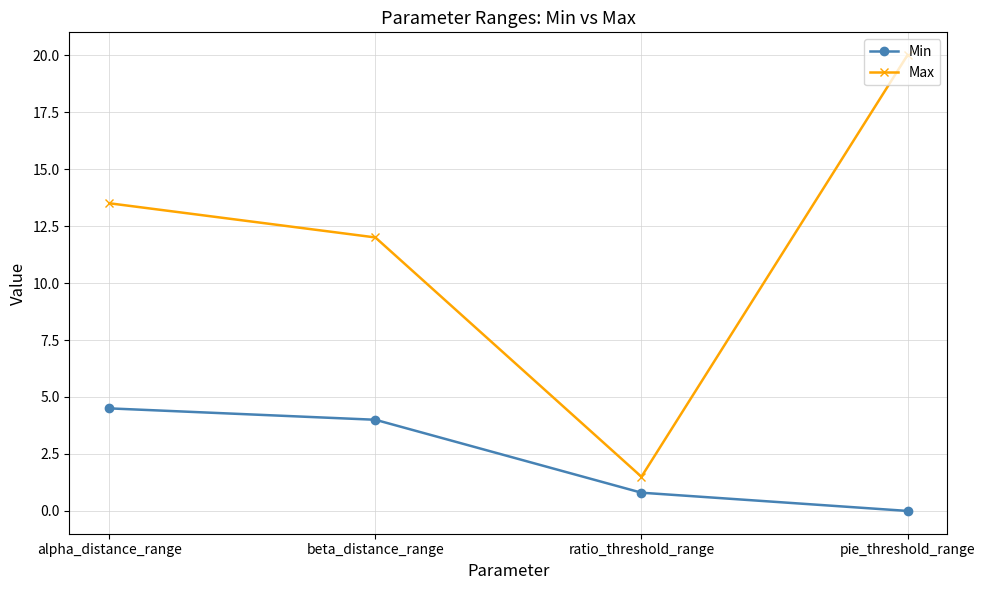

What is the difference between the maximum and minimum values in the Max series?

18.5